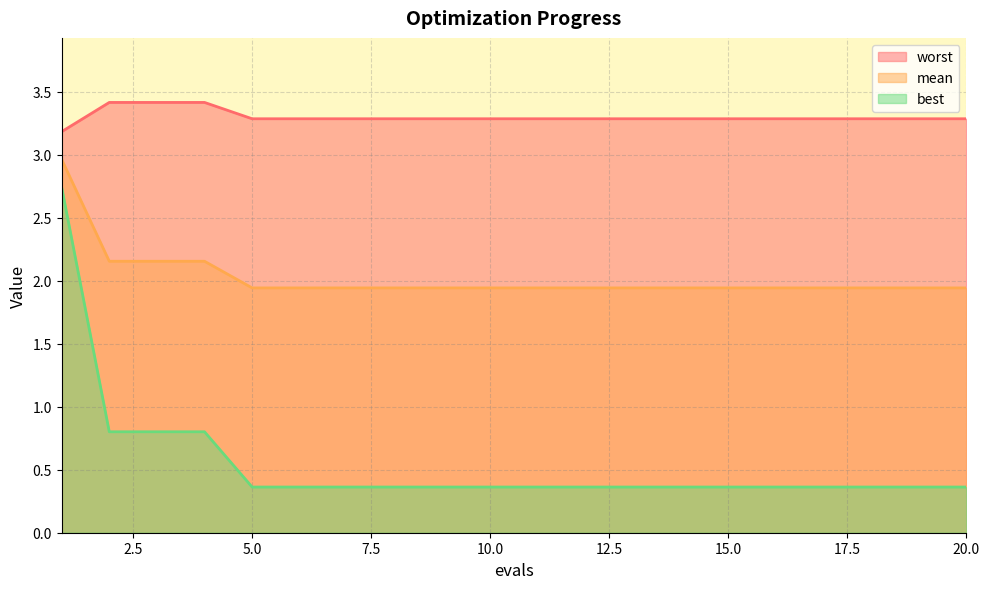

Rank the series at 15.0 from highest to lowest value.

worst, mean, best